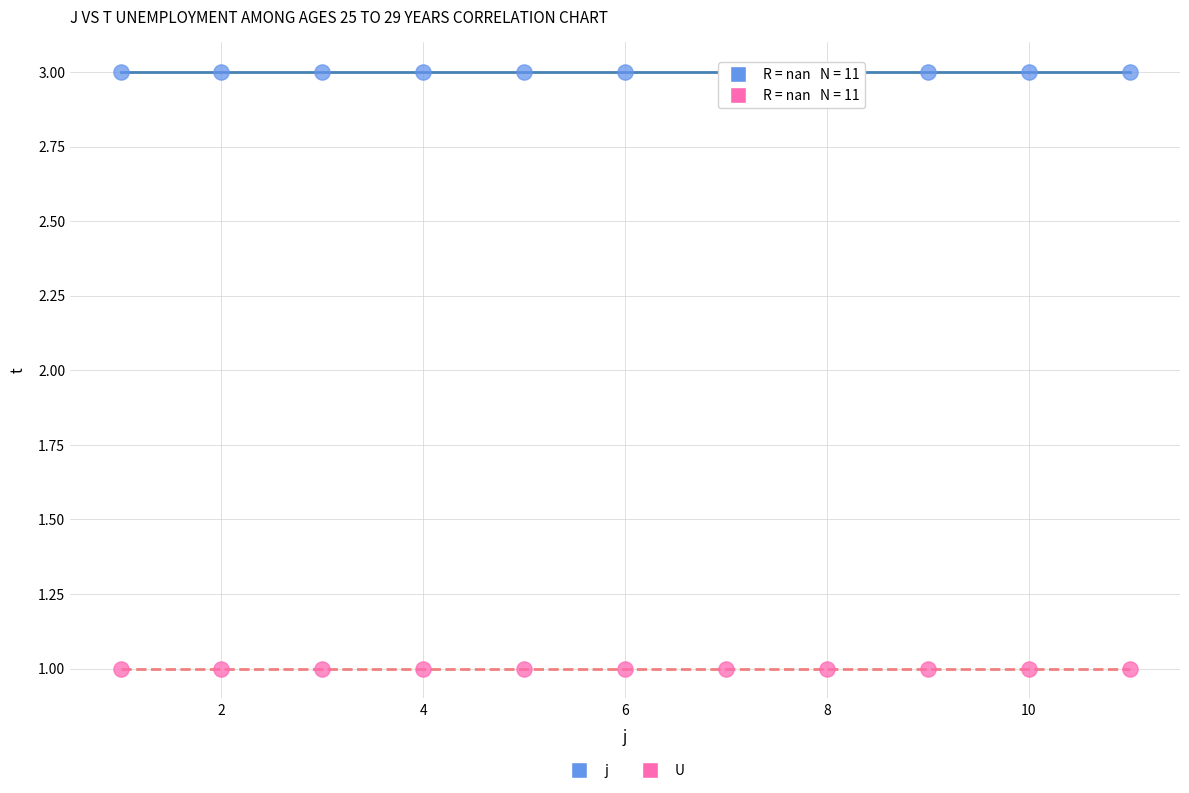

Which series reaches the maximum Y coordinate?

j